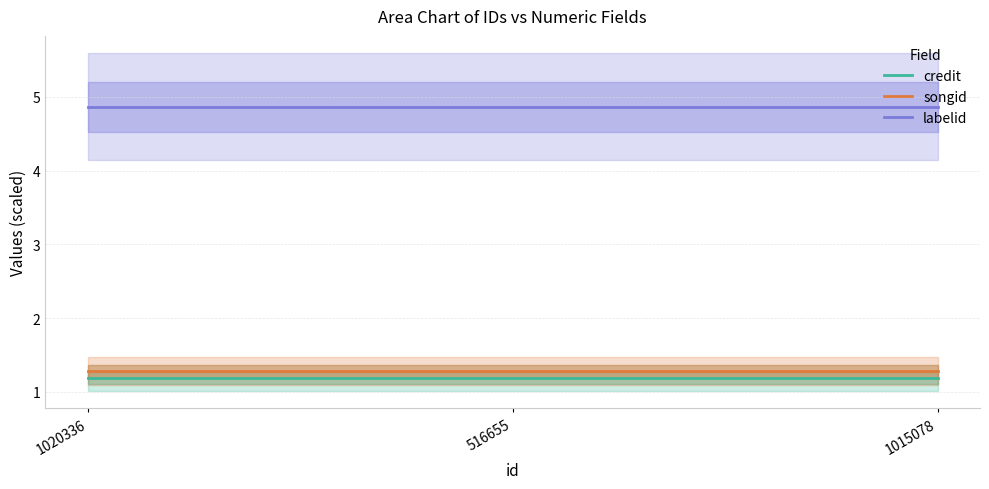

Reading right to left, what are all the values shown in this chart?

credit: 1.2	1.2	1.2
songid: 1.3	1.3	1.3
labelid: 4.9	4.9	4.9